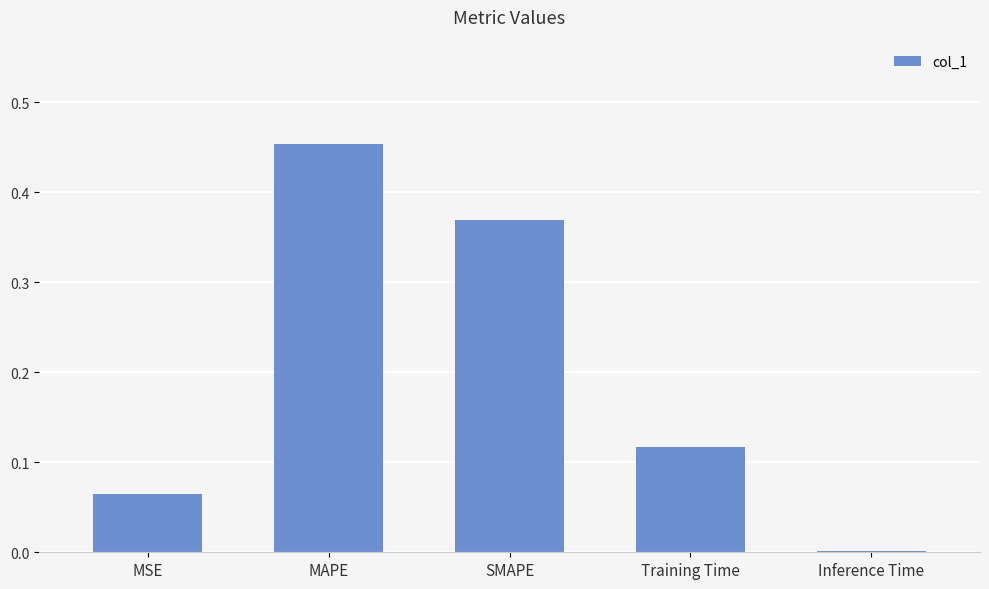

Between Training Time and MAPE, which is larger?

MAPE